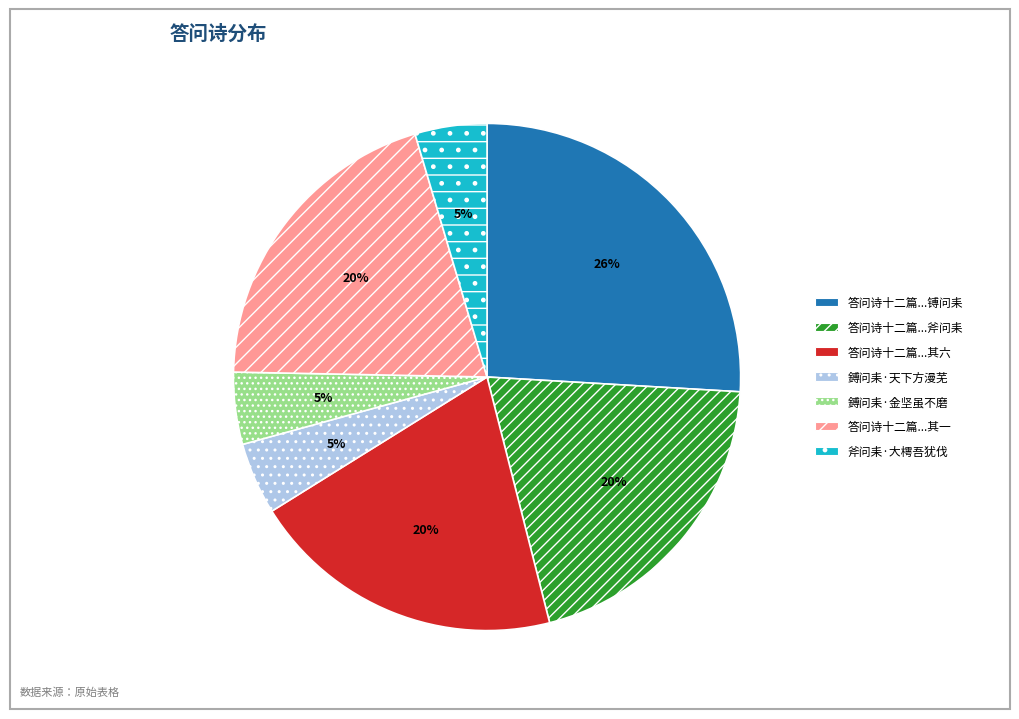

To the nearest percent, what is the average slice percentage?

14%